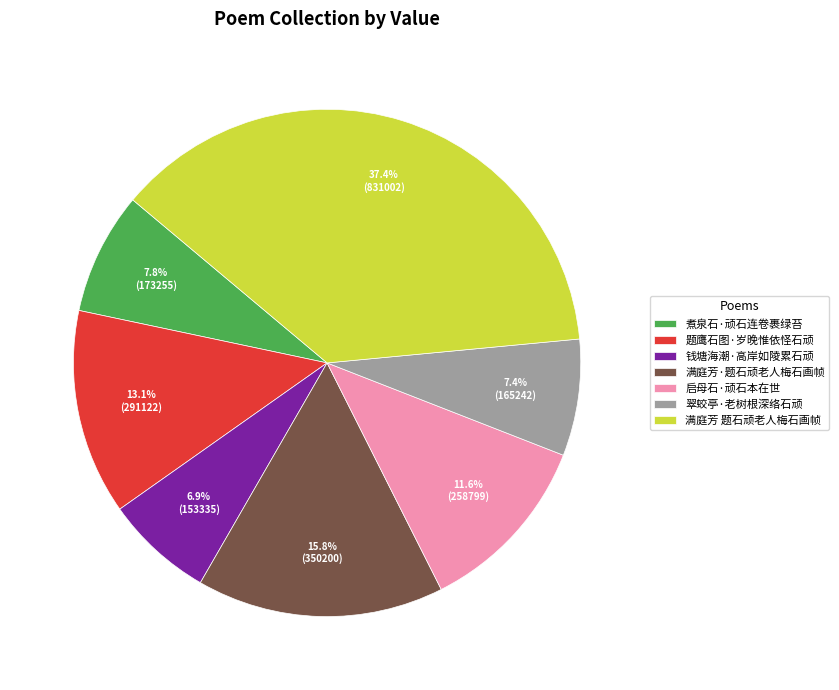

Does 翠蛟亭·老树根深络石顽 represent more than half of the total?

No